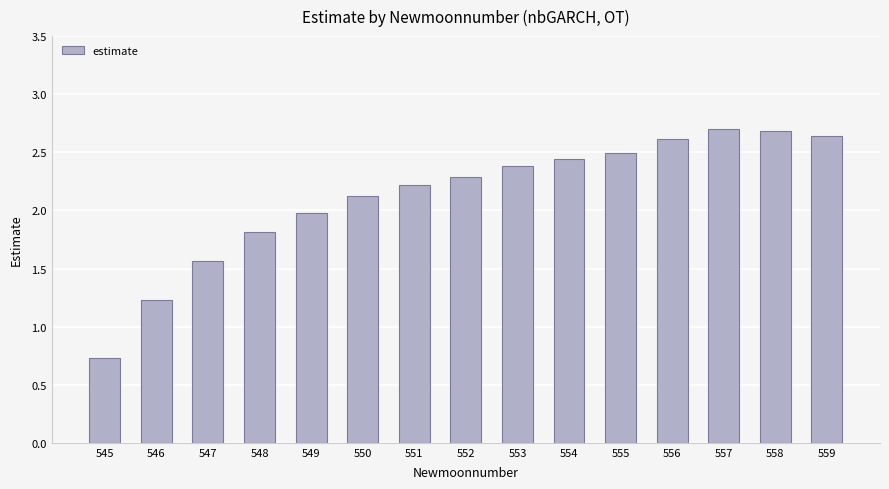

What is the difference between the values at 549 and 555?

0.5